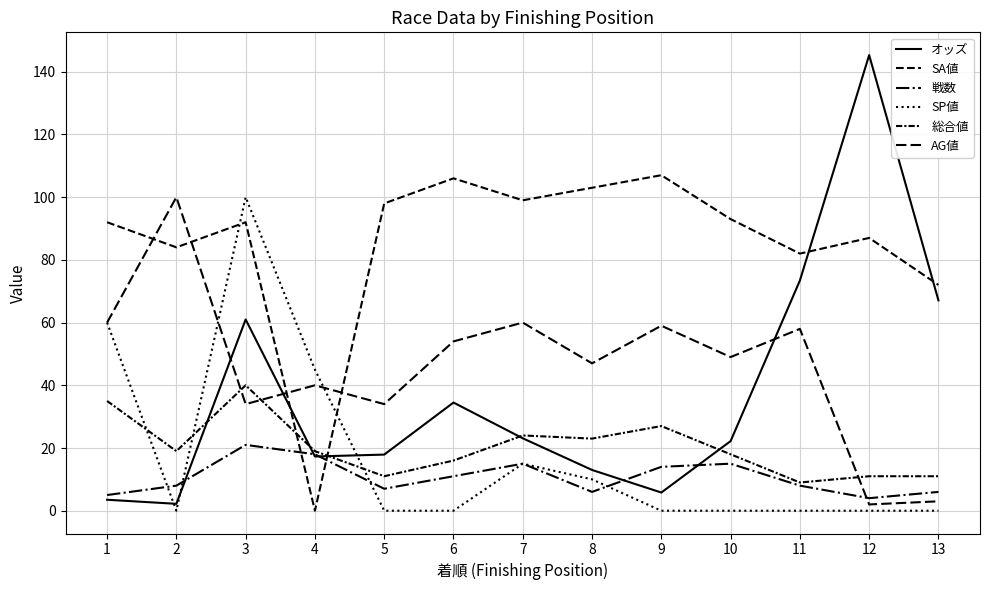

Is this an area chart (filled region under the line)?

No